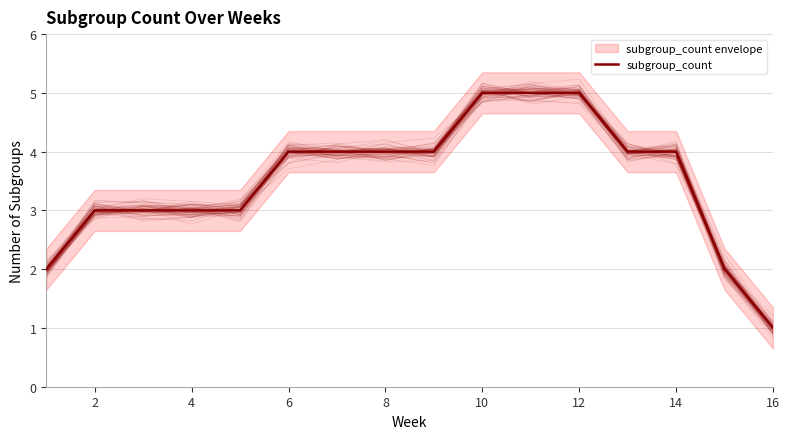

Reading right to left, transcribe all the data shown in this chart.

1	2	4	4	5	5	5	4	4	4	4	3	3	3	3	2